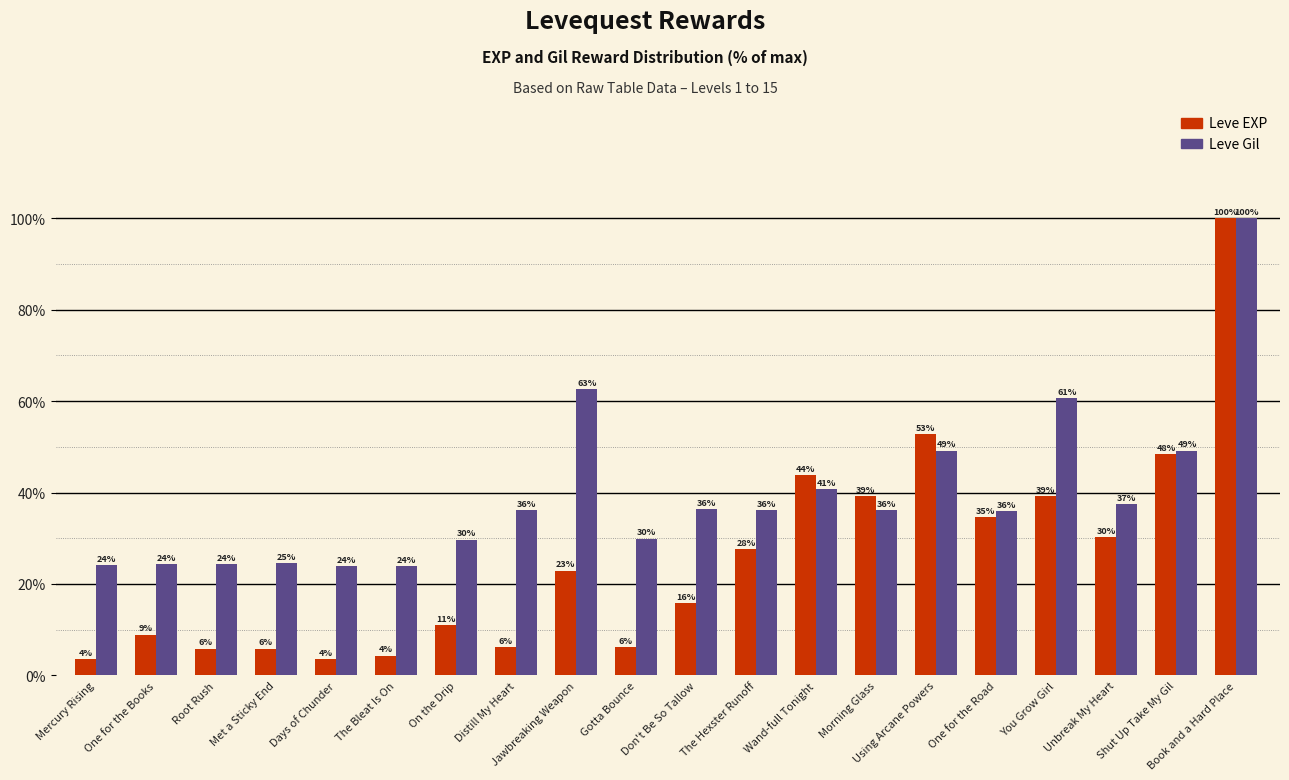

What are all the series names shown in the legend?

Leve EXP, Leve Gil